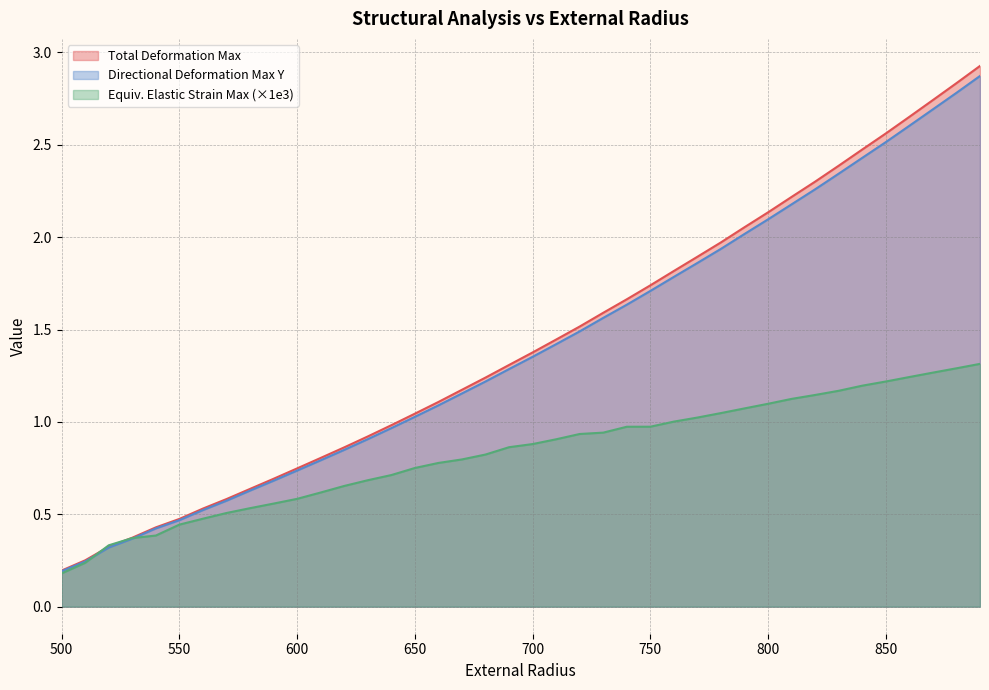

Reading right to left, what are all the values shown in this chart?

Total_Deformation_Maximum: 2.9	2.8	2.7	2.7	2.6	2.5	2.4	2.3	2.2	2.1	2.1	2.0	1.9	1.8	1.7	1.7	1.6	1.5	1.4	1.4	1.3	1.2	1.2	1.1	1.0	1.0	0.9	0.9	0.8	0.7	0.7	0.6	0.6	0.5	0.5	0.4	0.4	0.3	0.3	0.2
Directional_Deformation_Maximum_Y: 2.9	2.8	2.7	2.6	2.5	2.4	2.3	2.3	2.2	2.1	2.0	1.9	1.9	1.8	1.7	1.6	1.6	1.5	1.4	1.4	1.3	1.2	1.2	1.1	1.0	1.0	0.9	0.8	0.8	0.7	0.7	0.6	0.6	0.5	0.5	0.4	0.4	0.3	0.2	0.2
Equivalent_Elastic_Strain_Maximum: 1.3	1.3	1.3	1.2	1.2	1.2	1.2	1.1	1.1	1.1	1.1	1.0	1.0	1.0	1.0	1.0	0.9	0.9	0.9	0.9	0.9	0.8	0.8	0.8	0.8	0.7	0.7	0.7	0.6	0.6	0.6	0.5	0.5	0.5	0.4	0.4	0.4	0.3	0.2	0.2